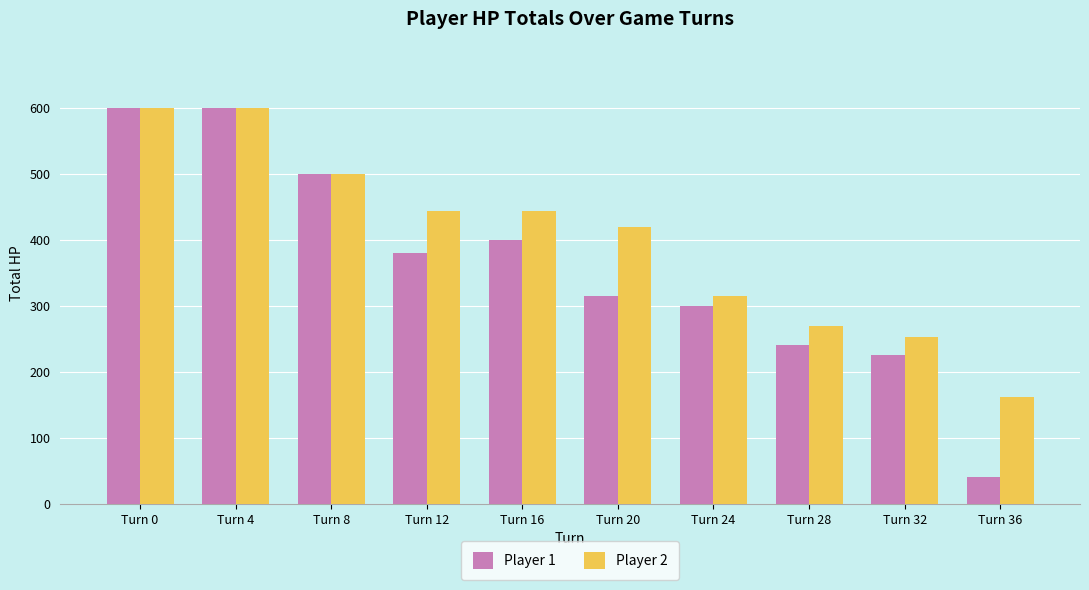

What is the average value of the Player 2 series?

400